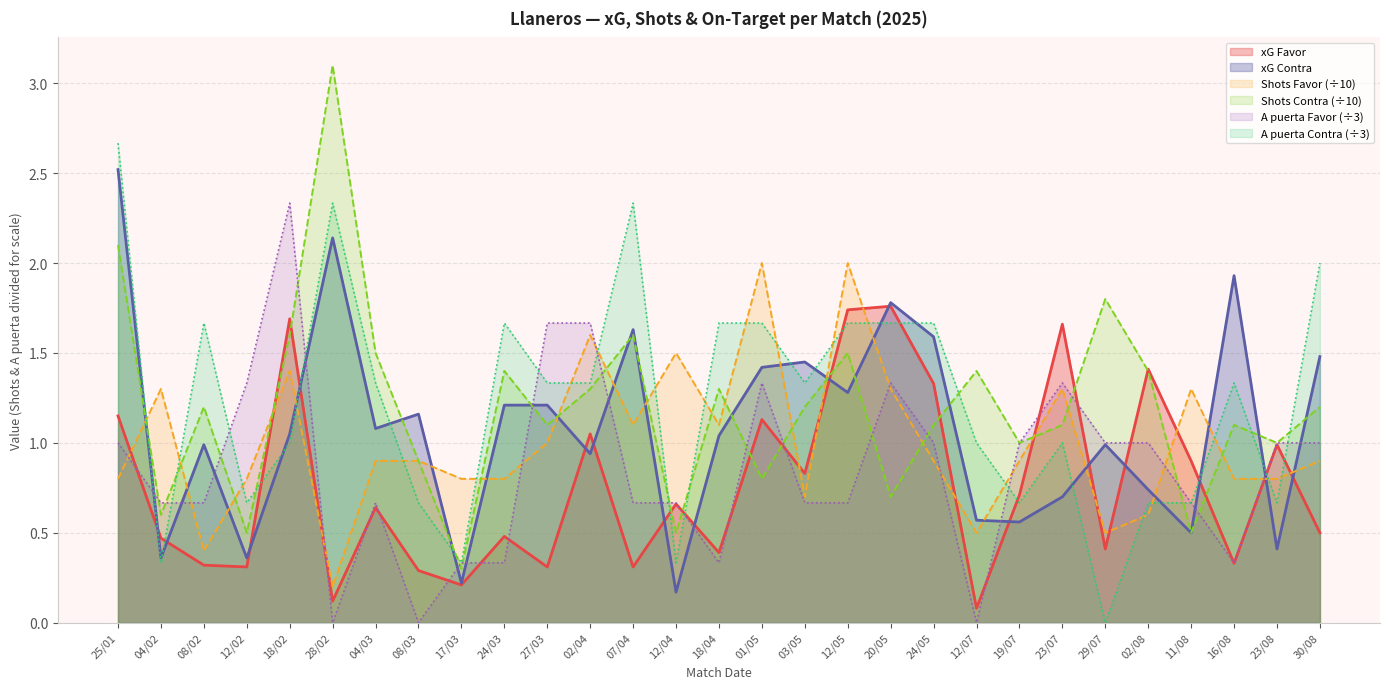

Read the xG Favor value at 08/03.

0.3